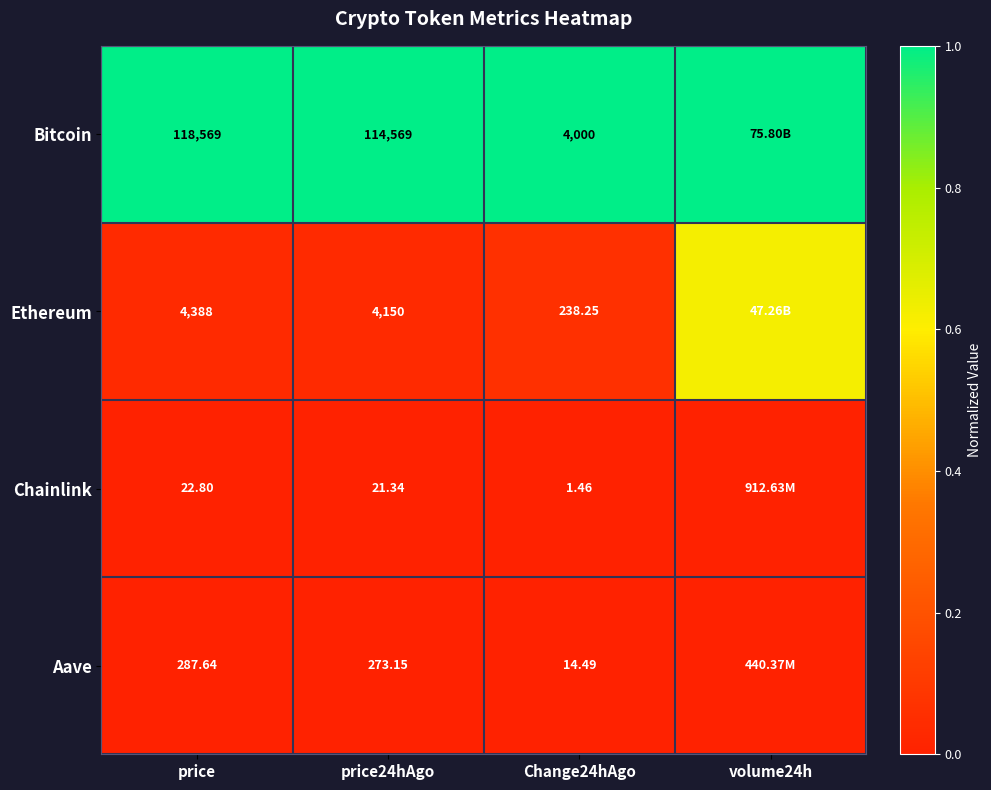

Count the number of data series in this chart.

4